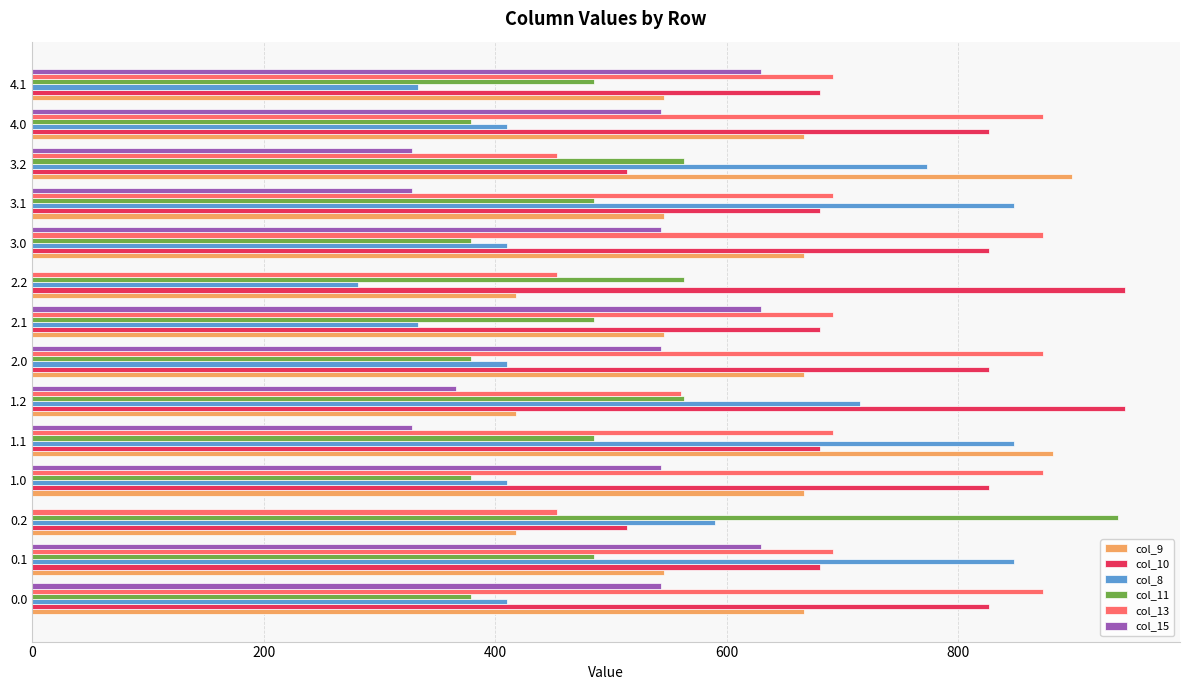

The value of col_9 at 3.2 is 898.3. True or false?

True